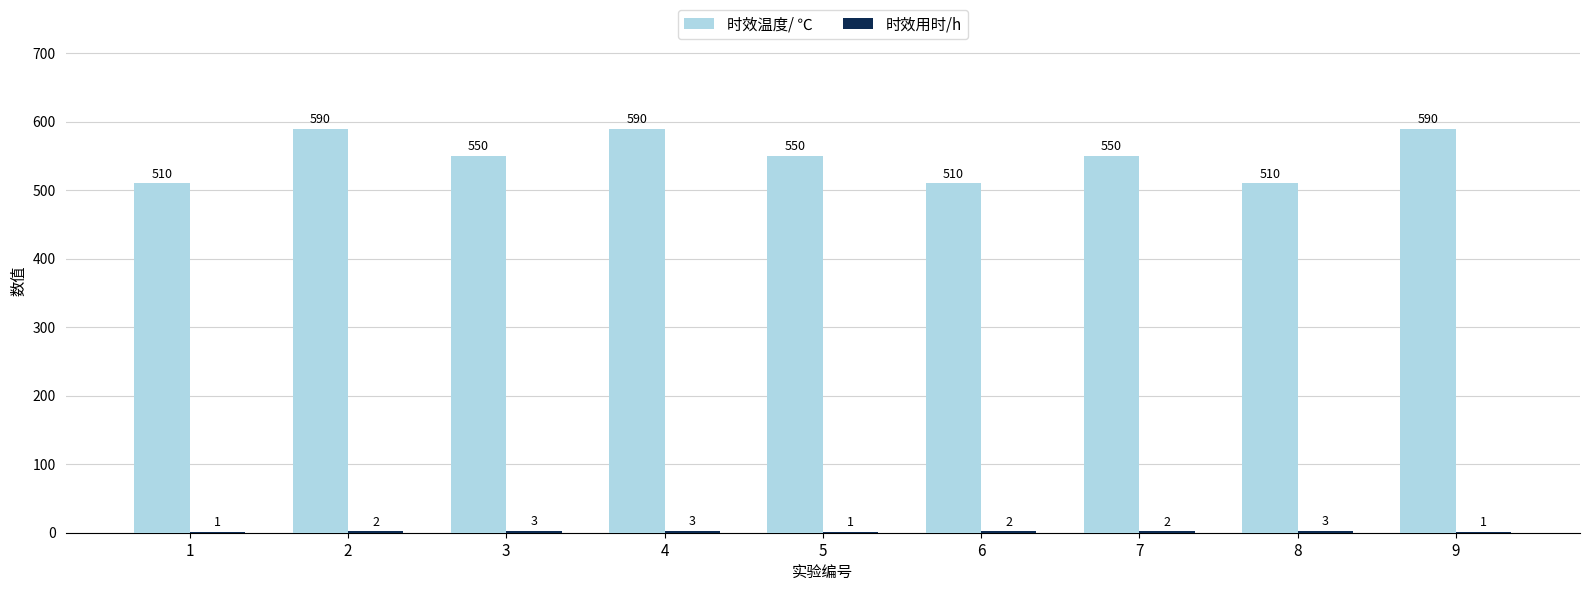

What is the difference between the 时效温度/ ℃ values at 3 and 8?

40